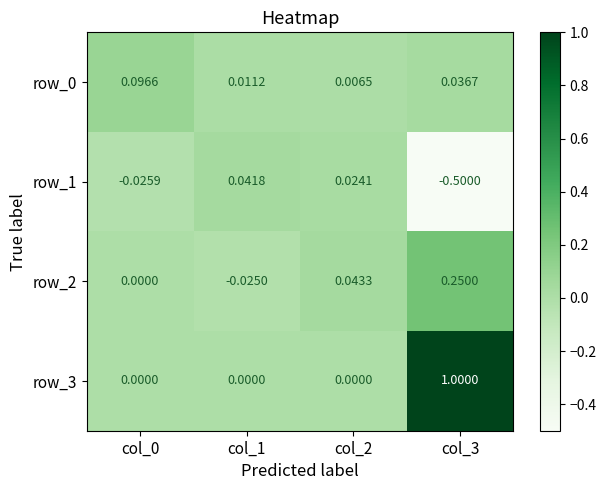

Which series has the widest spread of values?

row_3